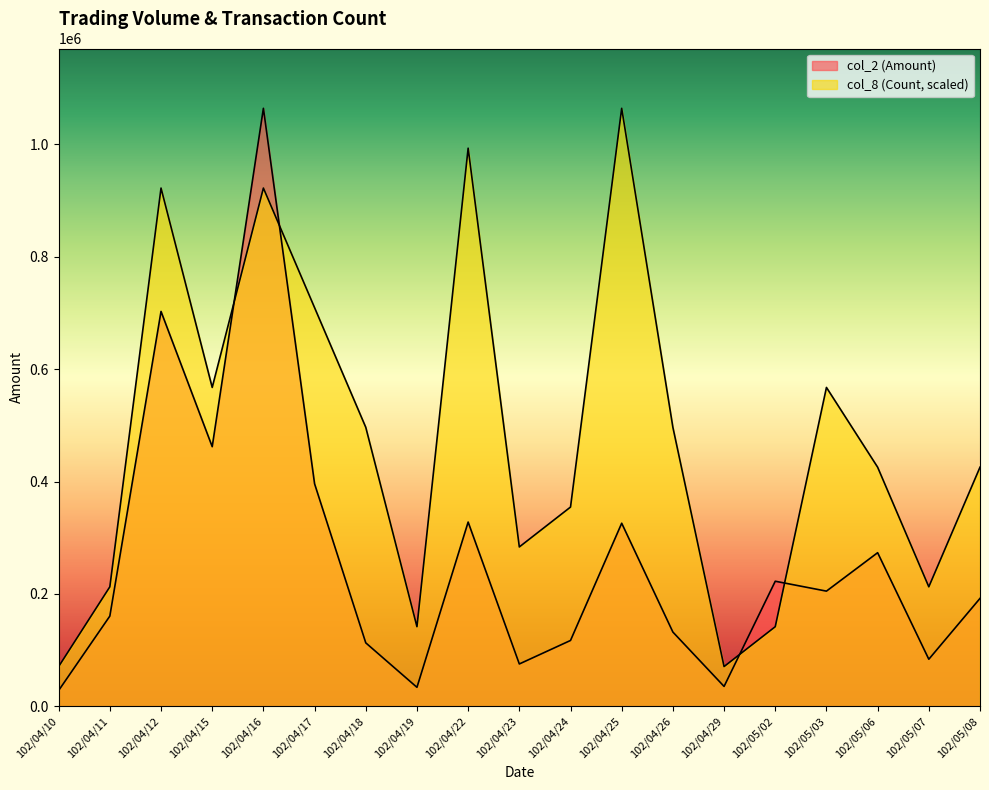

The col_2 (Amount) series shows 273460.0 at 102/05/06. True or false?

True